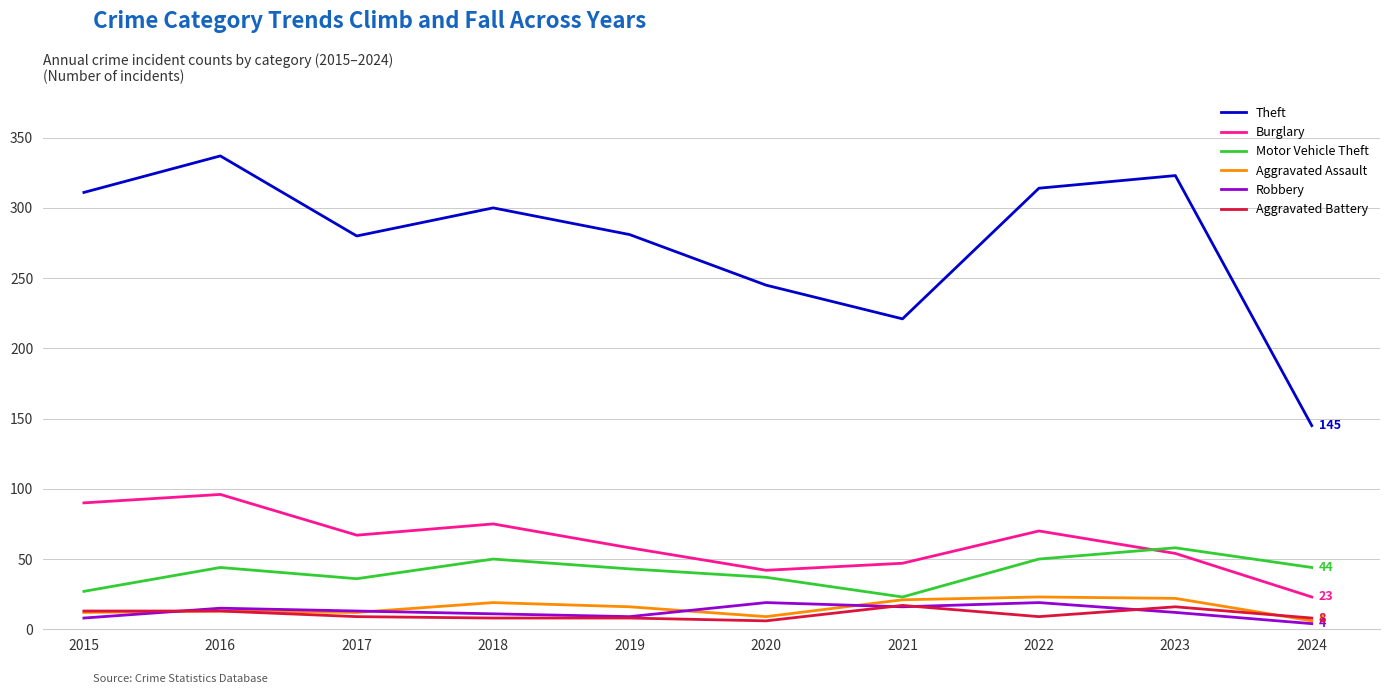

What is the difference between the maximum and minimum values in the Aggravated Assault series?

17